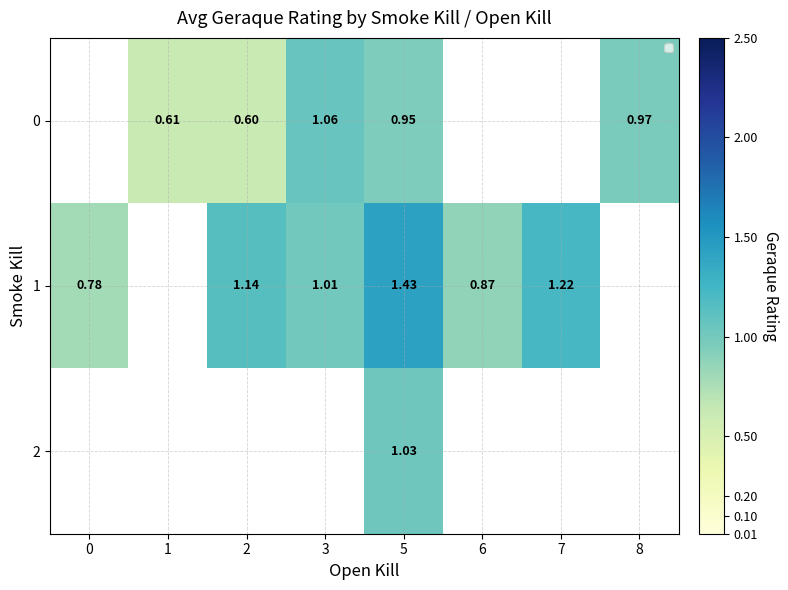

Which series has the widest spread of values?

1